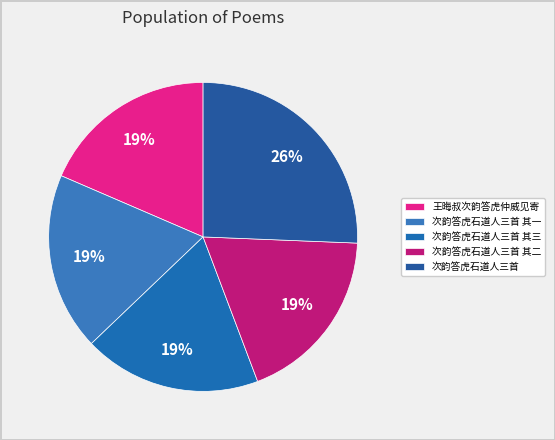

How many segments does this pie chart have?

5